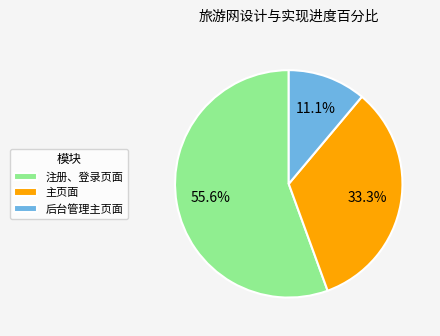

What percentage do 后台管理主页面 and 主页面 together represent?

44.4%